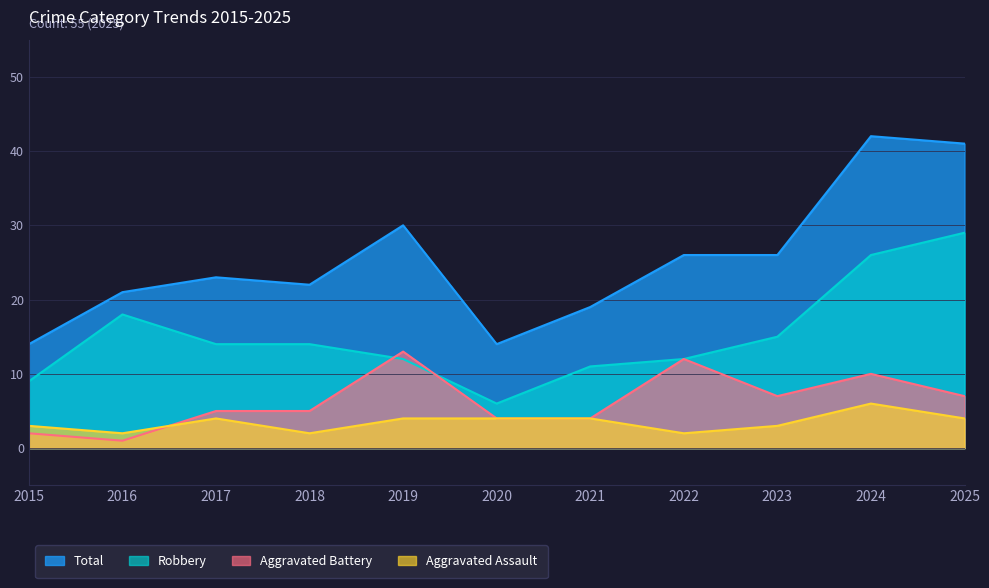

Reading left to right, transcribe all the data shown in this chart.

Aggravated Assault: 2015=3	2016=2	2017=4	2018=2	2019=4	2020=4	2021=4	2022=2	2023=3	2024=6	2025=4
Aggravated Battery: 2015=2	2016=1	2017=5	2018=5	2019=13	2020=4	2021=4	2022=12	2023=7	2024=10	2025=7
Robbery: 2015=9	2016=18	2017=14	2018=14	2019=12	2020=6	2021=11	2022=12	2023=15	2024=26	2025=29
Total: 2015=14	2016=21	2017=23	2018=22	2019=30	2020=14	2021=19	2022=26	2023=26	2024=42	2025=41